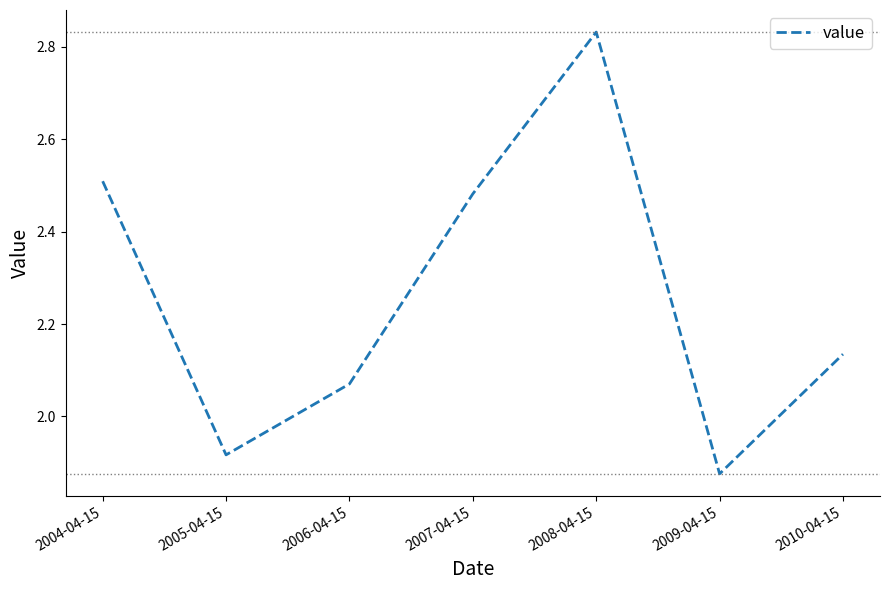

What is the difference between the values at 2010-04-15 and 2005-04-15?

0.2